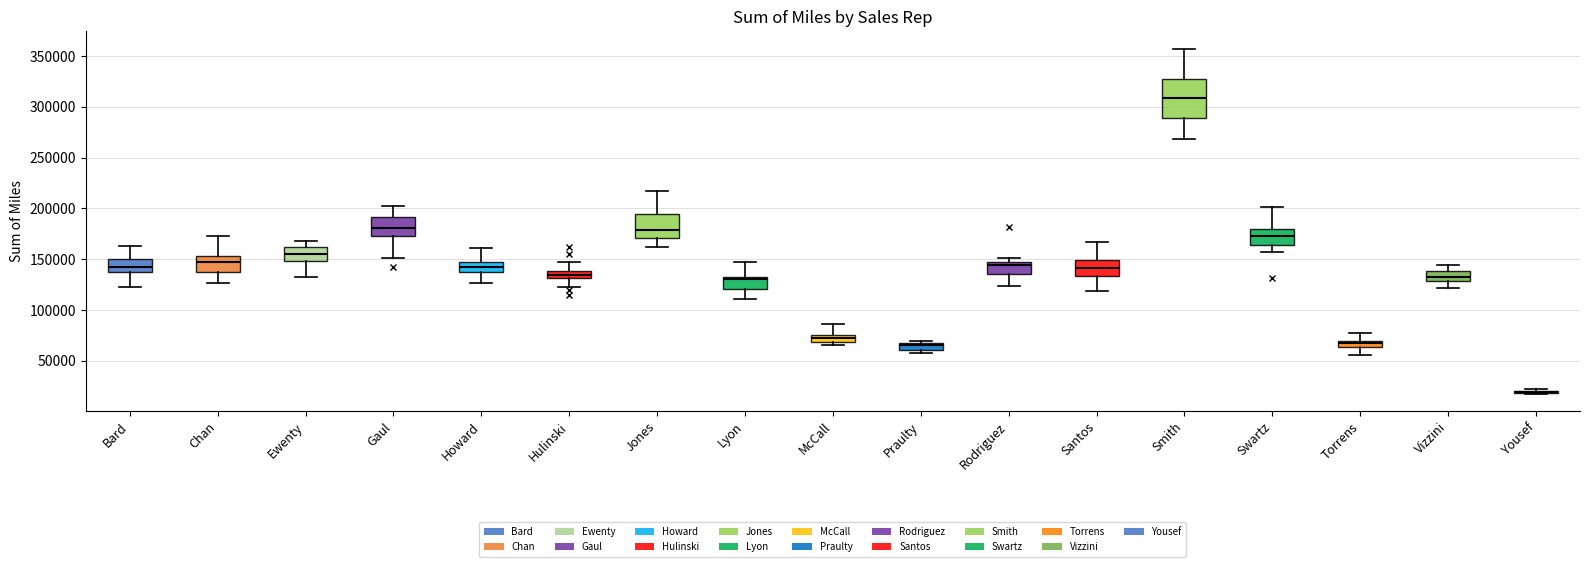

Where is the lower edge of the box for Chan on the y-axis? The values are not printed on the chart, so give them approximately, as read against the axis.

140000